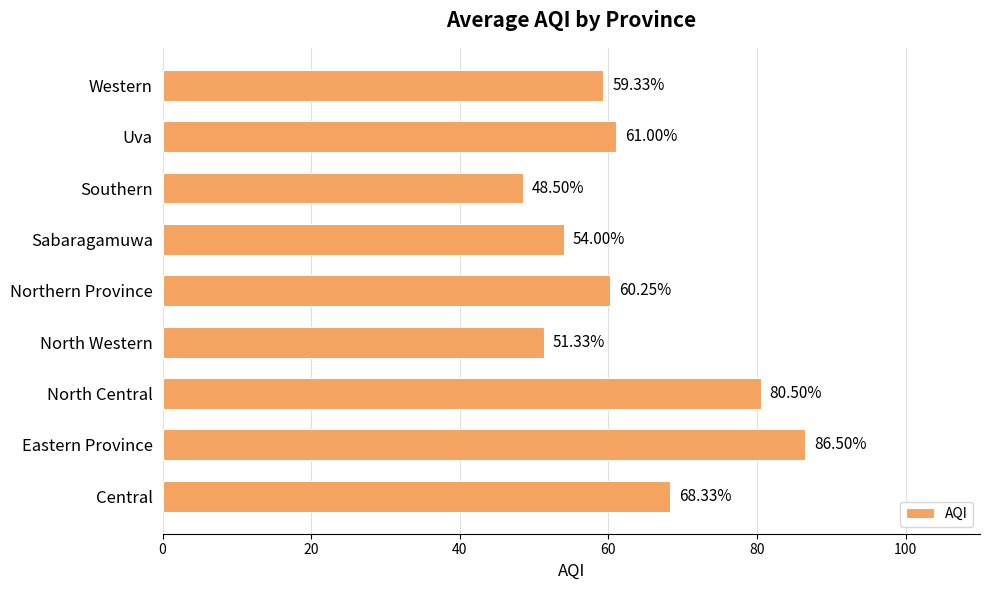

What is the change in value from Southern to Uva?

+12.5